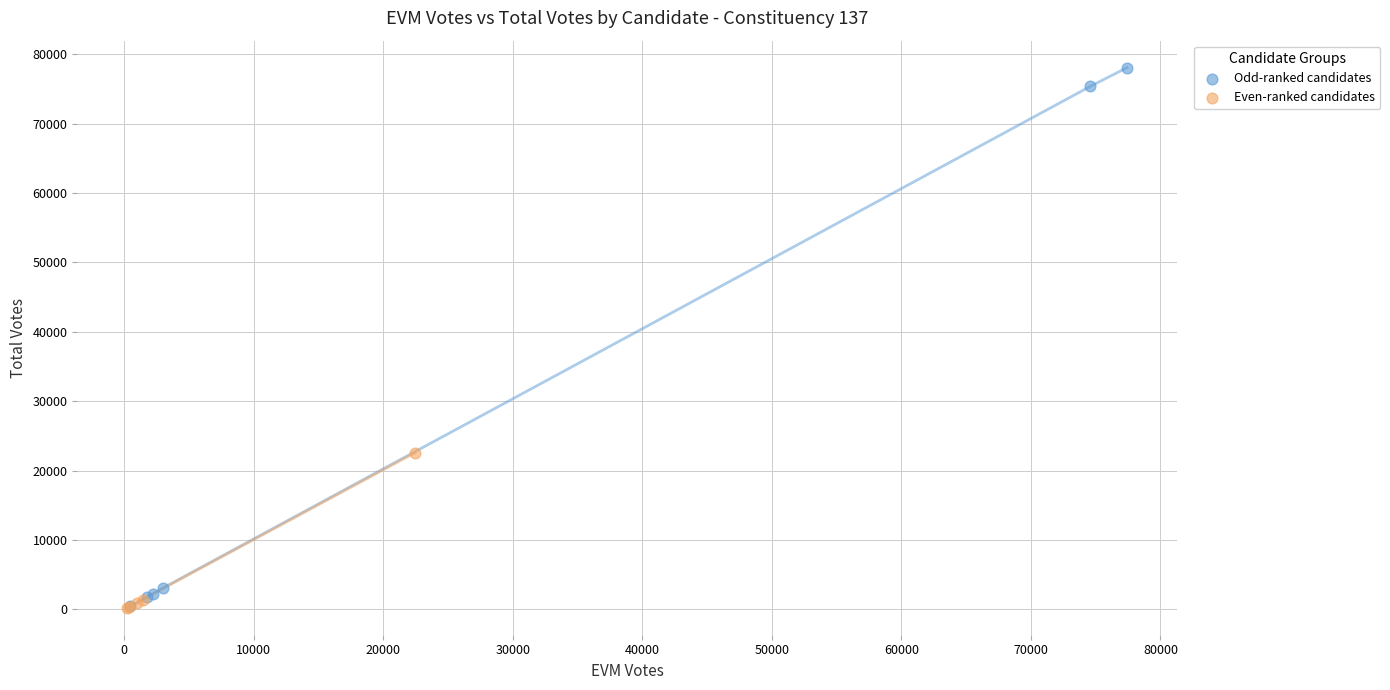

Which series reaches the maximum Y coordinate?

Odd-ranked candidates